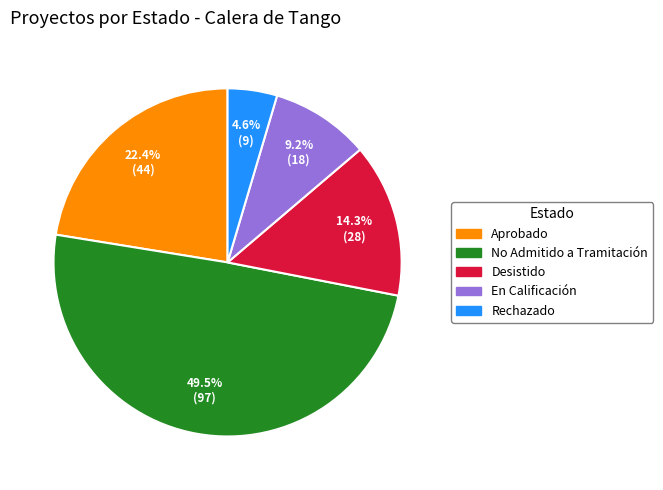

Which has a higher value, Rechazado or En Calificación?

En Calificación